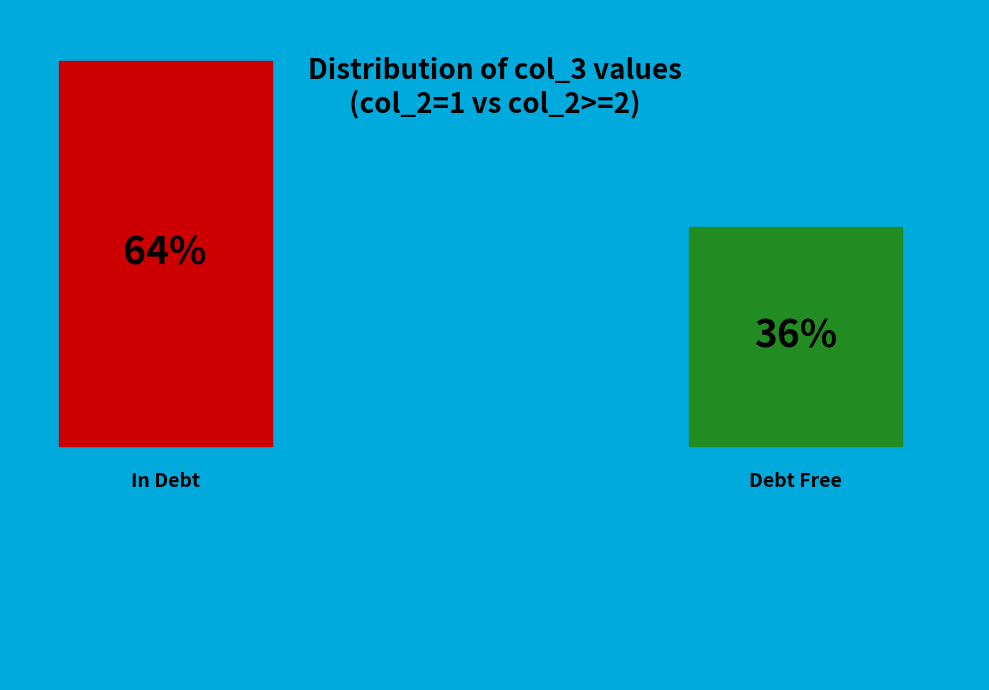

Is 2 the majority of the pie?

No